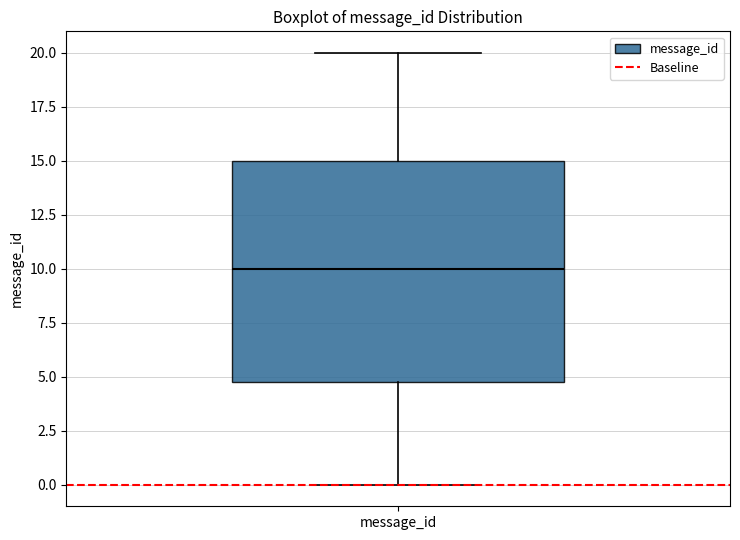

Transcribe this box plot: give where the median line is, the range the box spans, and where the two whiskers end, as read against the y-axis. The values are not printed on the chart, so give them approximately, as read against the axis.

median 10, box 5 to 15, whiskers 0 to 20